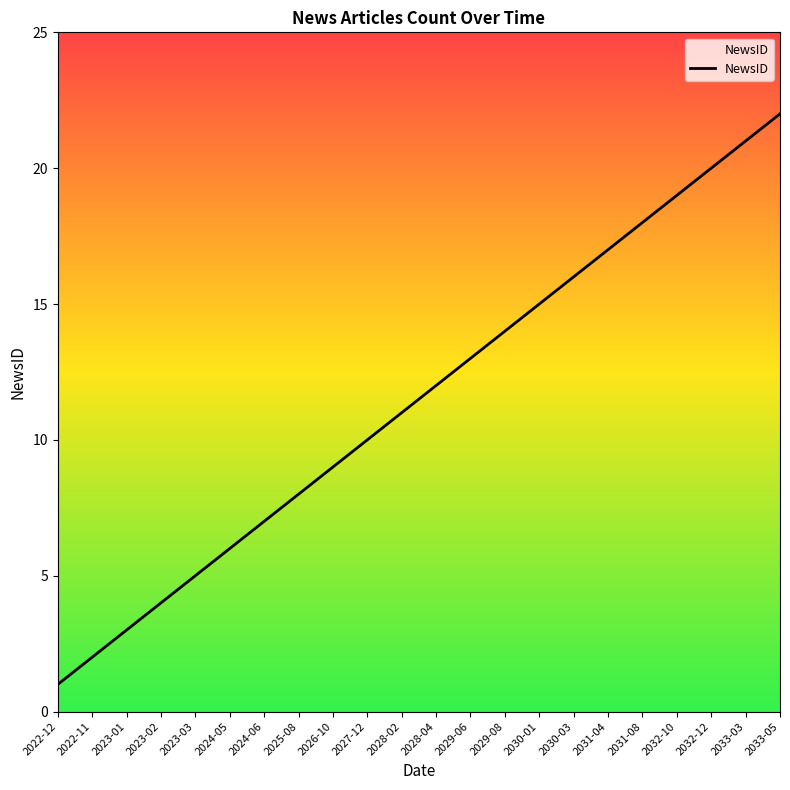

True or false: the data shows 12 at 2028-04.

True